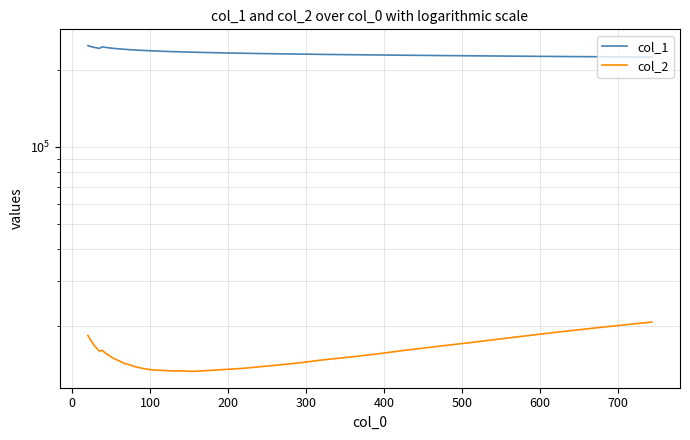

In col_2, how many points are lower than both neighbors (excluding endpoints)?

3